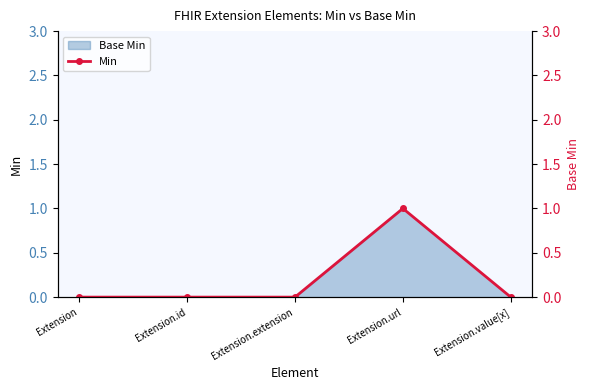

True or false: the data shows 0 at Extension.id.

True